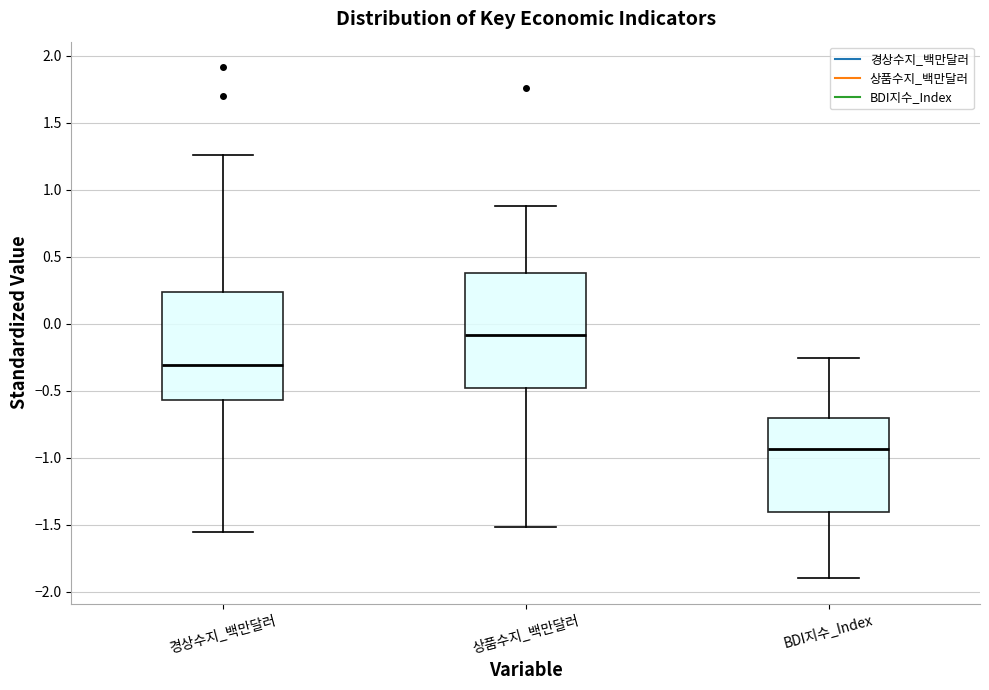

Reading left to right, transcribe this box plot: for each box, give where its median line is, the range the box spans, and where its two whiskers end, as read against the y-axis. The values are not printed on the chart, so give them approximately, as read against the axis.

경상수지_백만달러: median -0.30, box -0.55 to 0.25, whiskers -1.55 to 1.25
상품수지_백만달러: median -0.10, box -0.50 to 0.40, whiskers -1.50 to 0.90
BDI지수_Index: median -0.95, box -1.40 to -0.70, whiskers -1.90 to -0.25